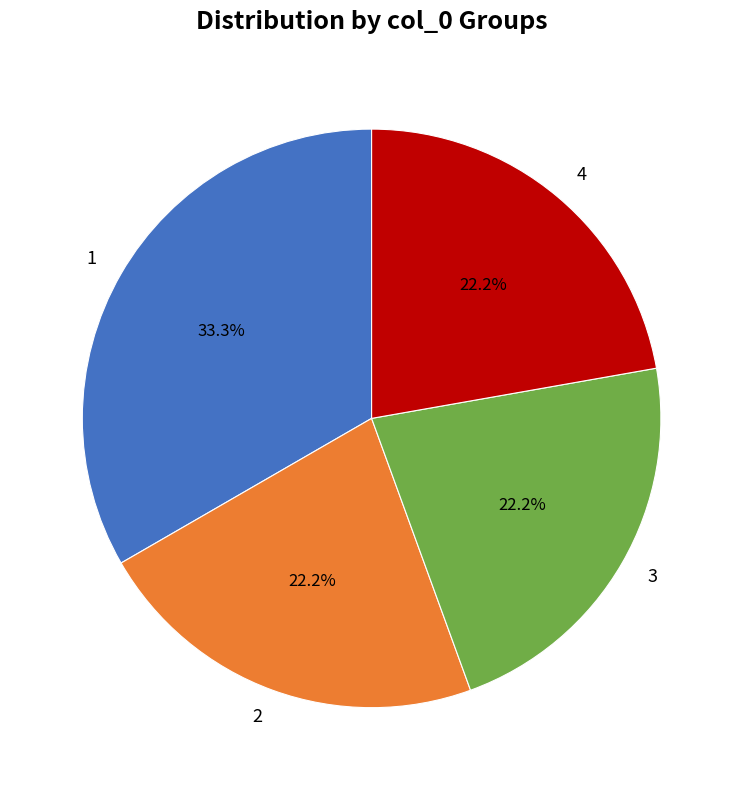

What is the total percentage of 3 and 2?

44.4%